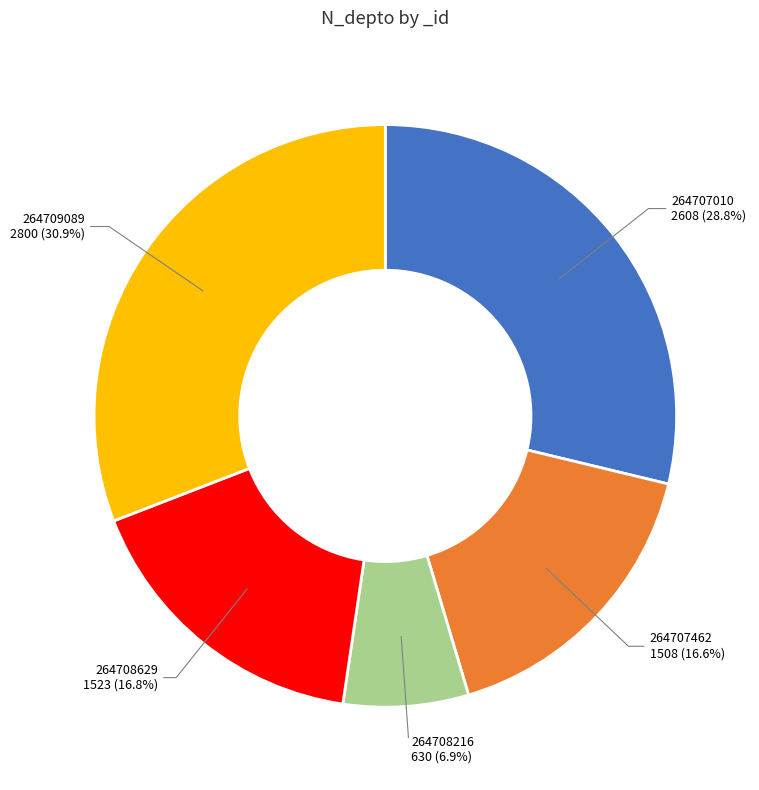

Does any single category account for the majority?

No